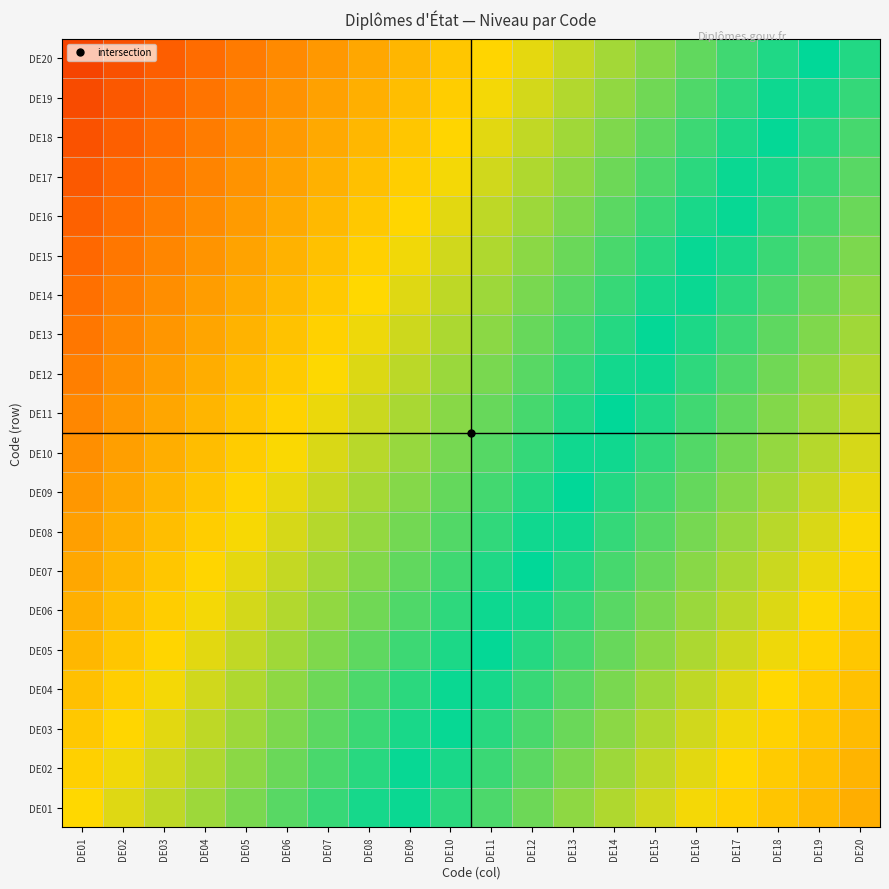

How many distinct data groups are displayed?

20